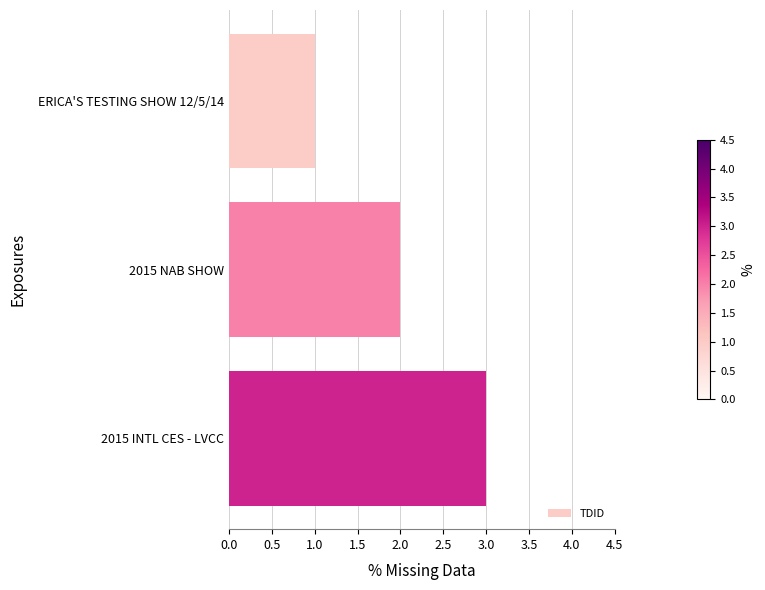

What is the sum of all values?

6